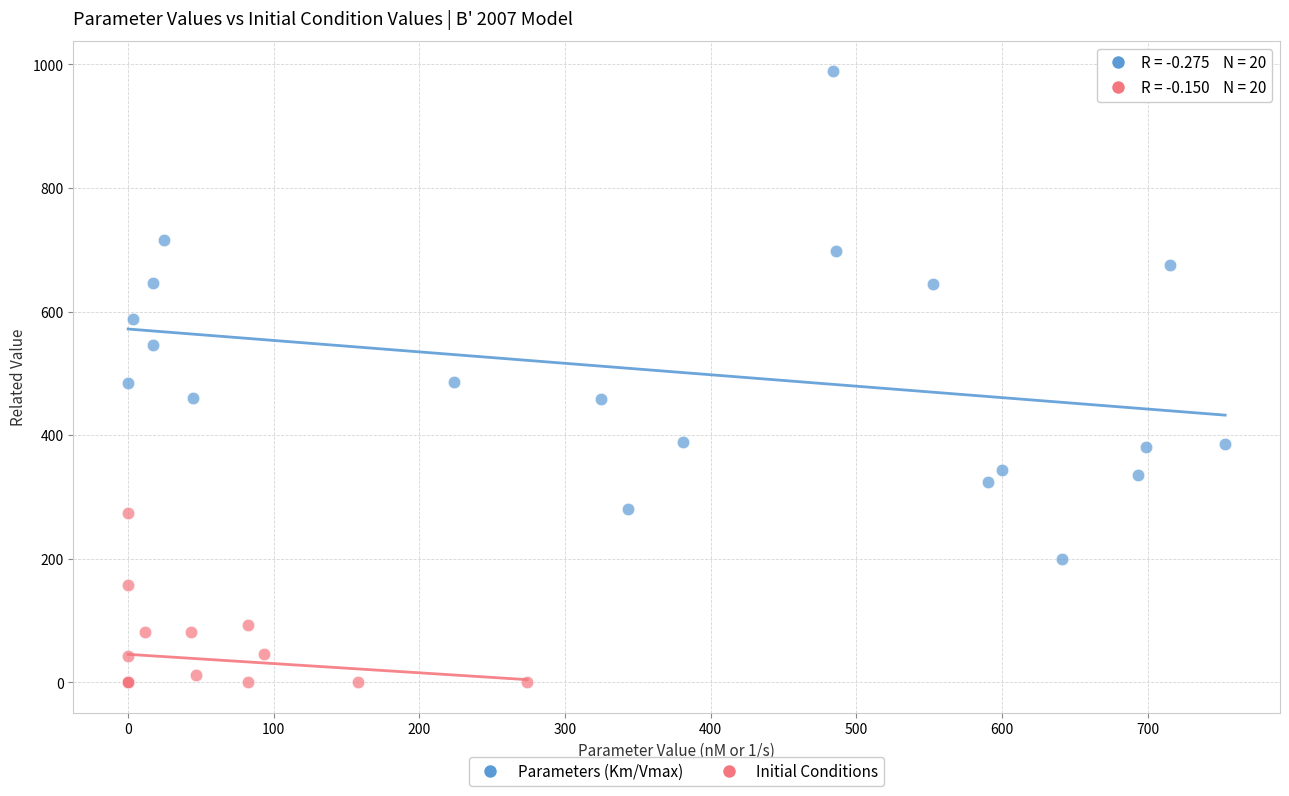

Which series contains the lowest Y value?

Initial Conditions